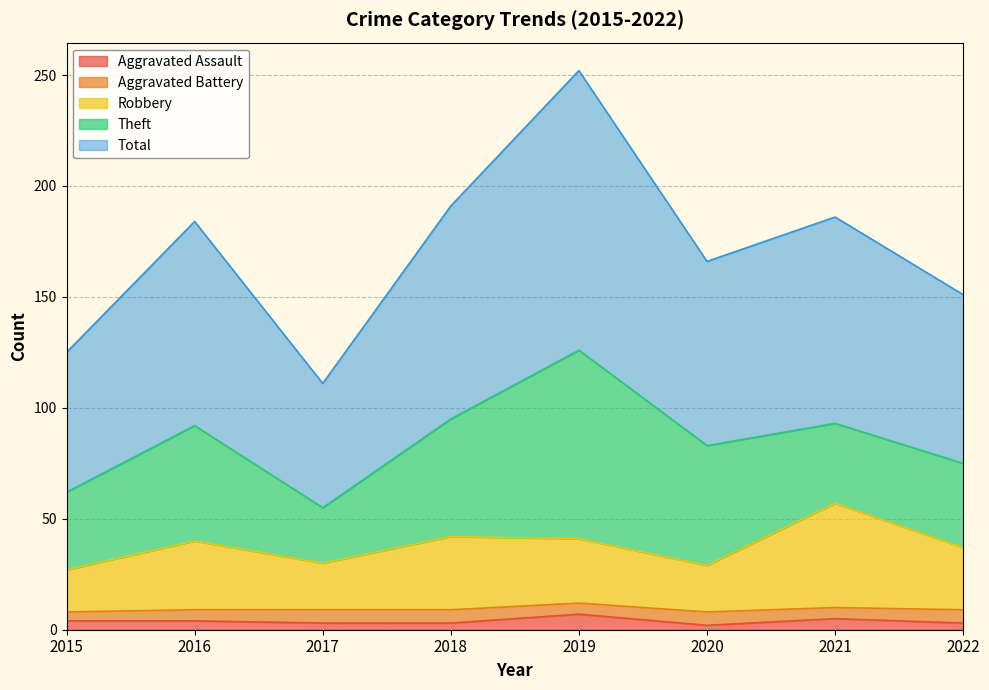

What is the difference between the highest and lowest values at 2019?

245